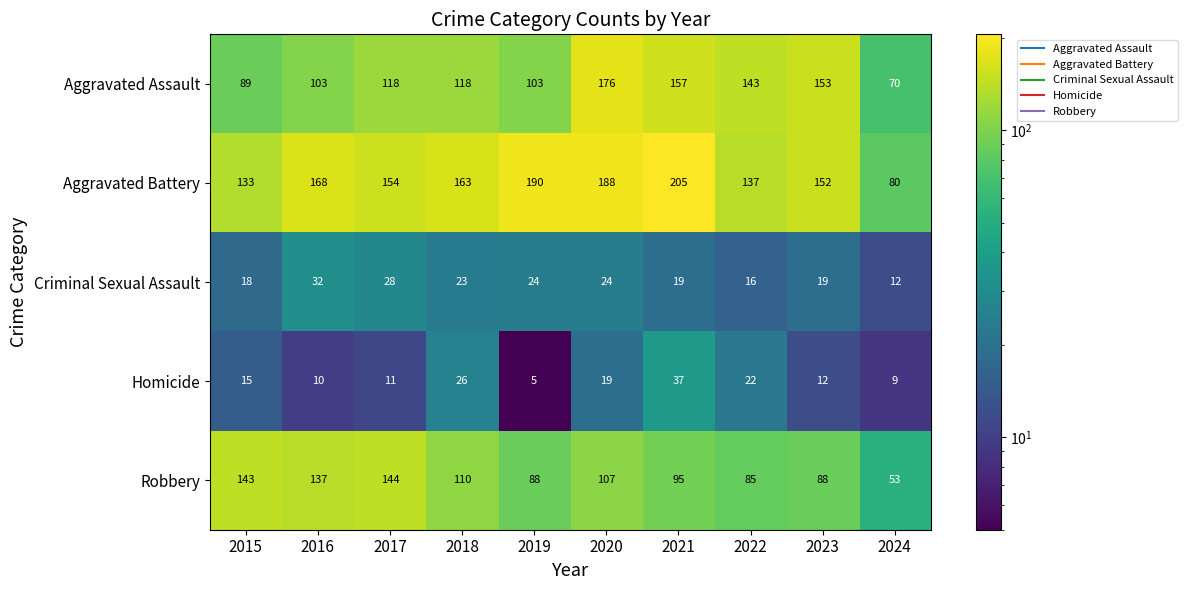

Which series has the largest range (max minus min)?

Aggravated Battery